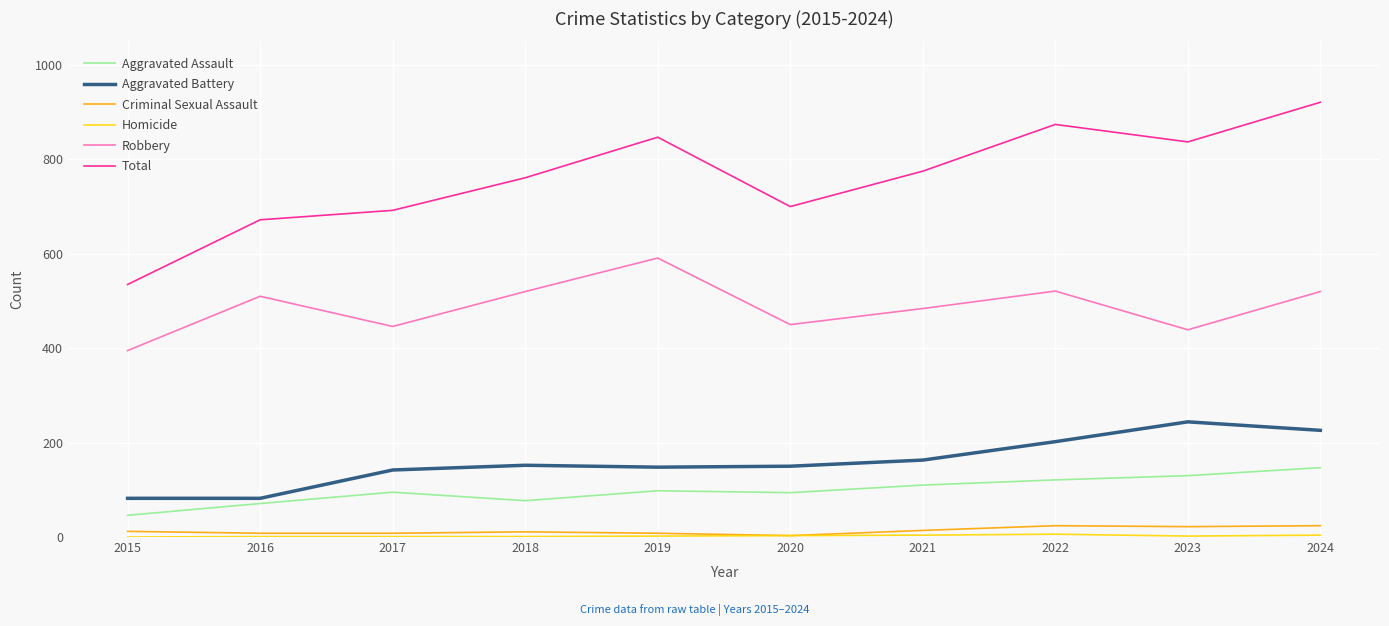

What is the maximum value shown in the chart?

921